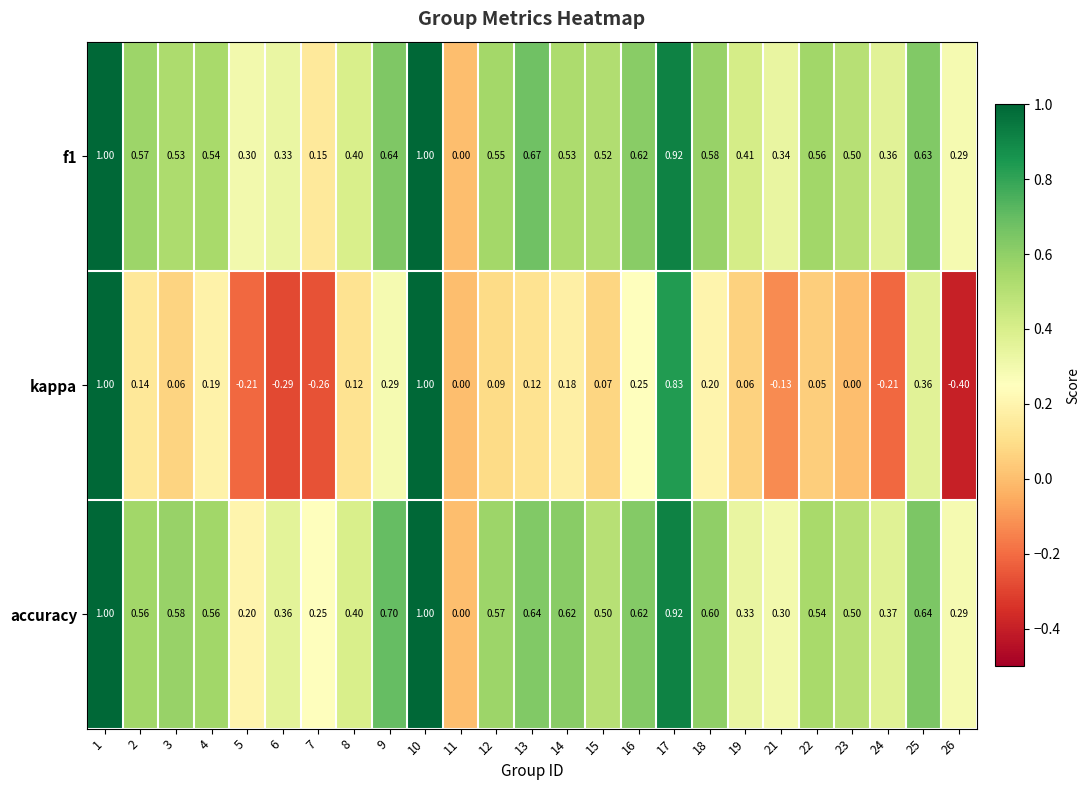

Which series changed the most between 4 and 23?

kappa